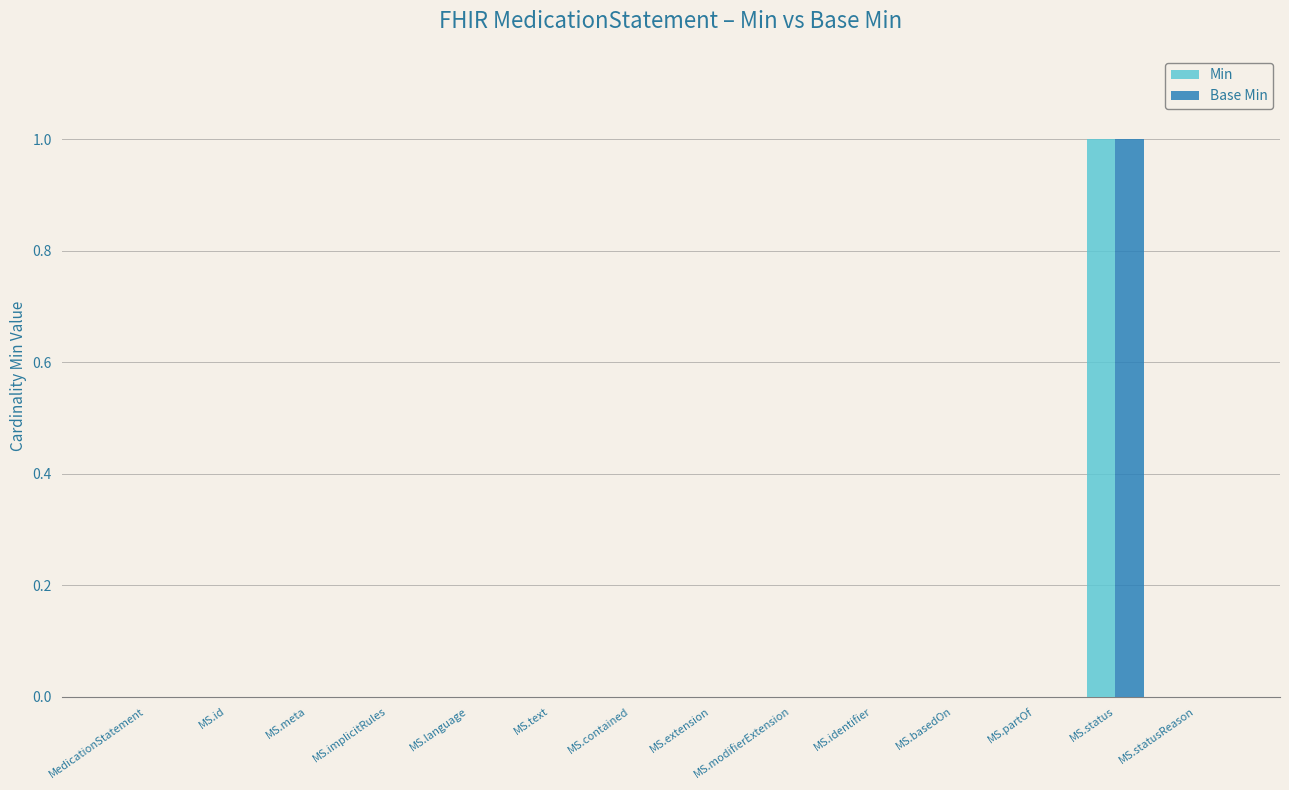

Reading right to left, extract all data points from this chart.

Min: MS.statusReason=0	MS.status=1	MS.partOf=0	MS.basedOn=0	MS.identifier=0	MS.modifierExtension=0	MS.extension=0	MS.contained=0	MS.text=0	MS.language=0	MS.implicitRules=0	MS.meta=0	MS.id=0	MedicationStatement=0
Base Min: MS.statusReason=0	MS.status=1	MS.partOf=0	MS.basedOn=0	MS.identifier=0	MS.modifierExtension=0	MS.extension=0	MS.contained=0	MS.text=0	MS.language=0	MS.implicitRules=0	MS.meta=0	MS.id=0	MedicationStatement=0